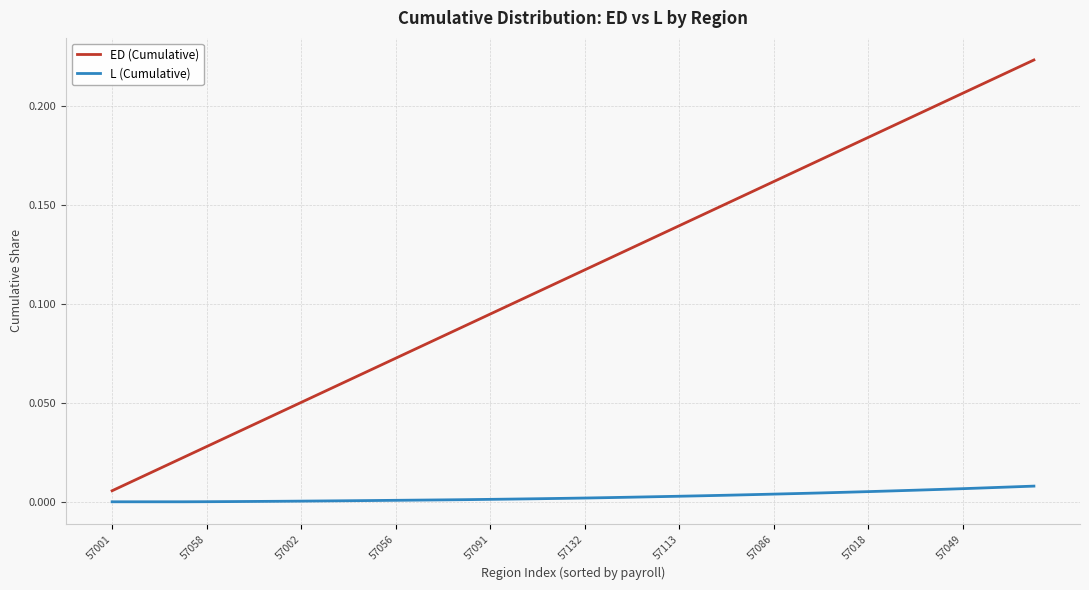

List the series in order of their peak value, lowest first.

L (Cumulative), ED (Cumulative)